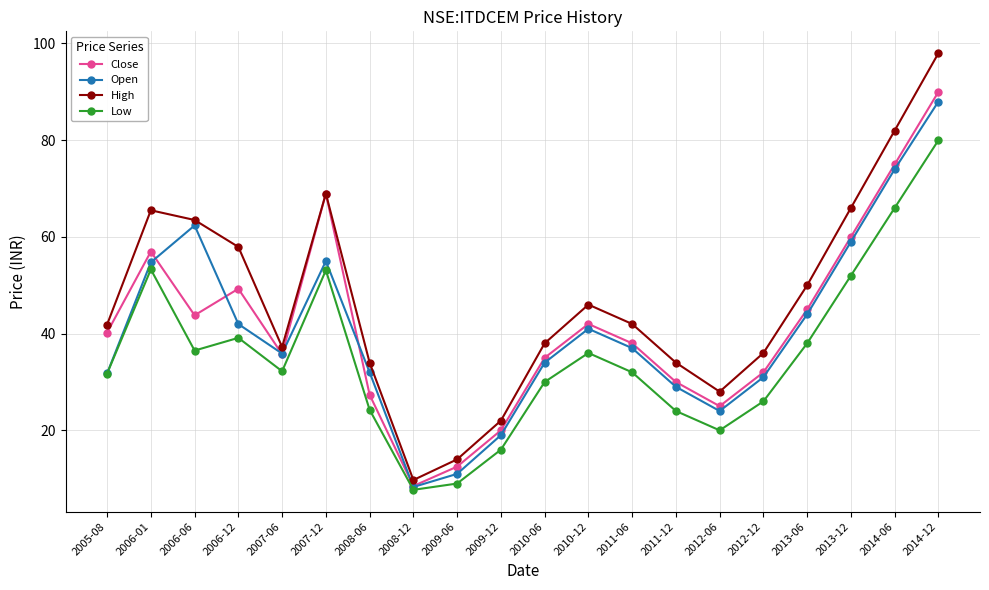

Which category has the highest value across all series?

2014-12